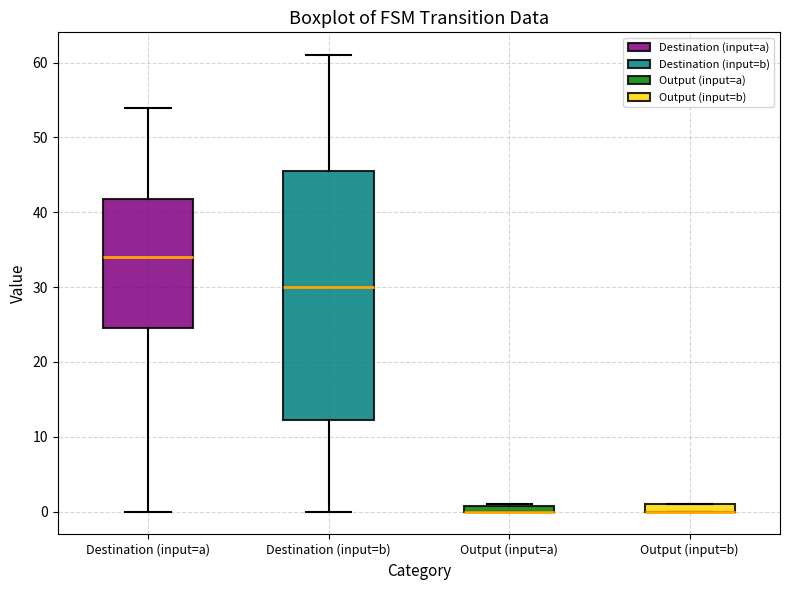

Which box is the tallest, from its lower edge to its upper edge?

Destination (input=b)